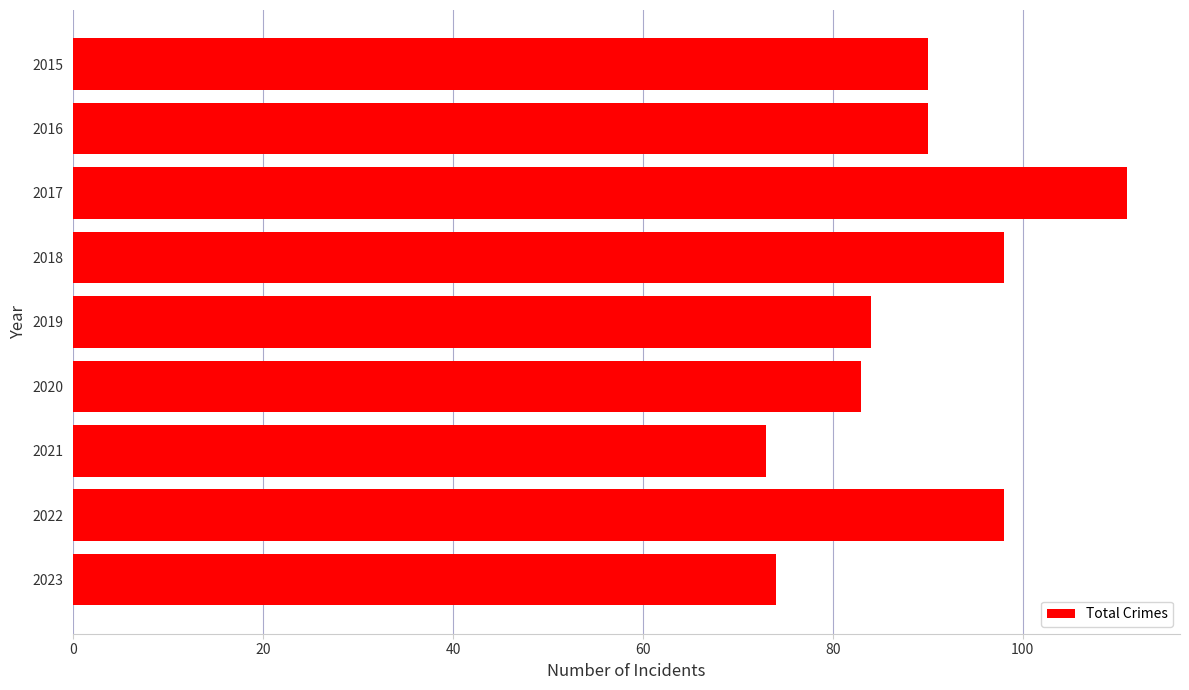

Which has a higher value, 2016 or 2019?

2016